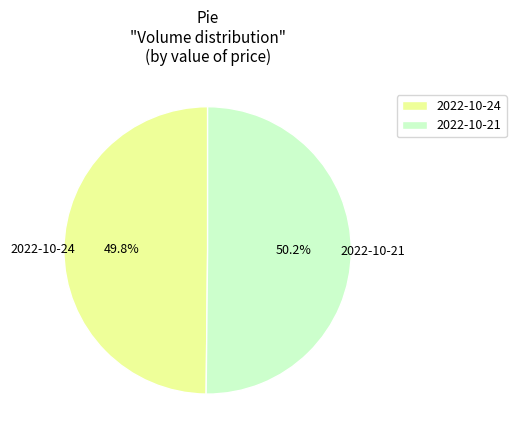

What is the ratio of the value at 2022-10-24 to the value at 2022-10-21?

1.0